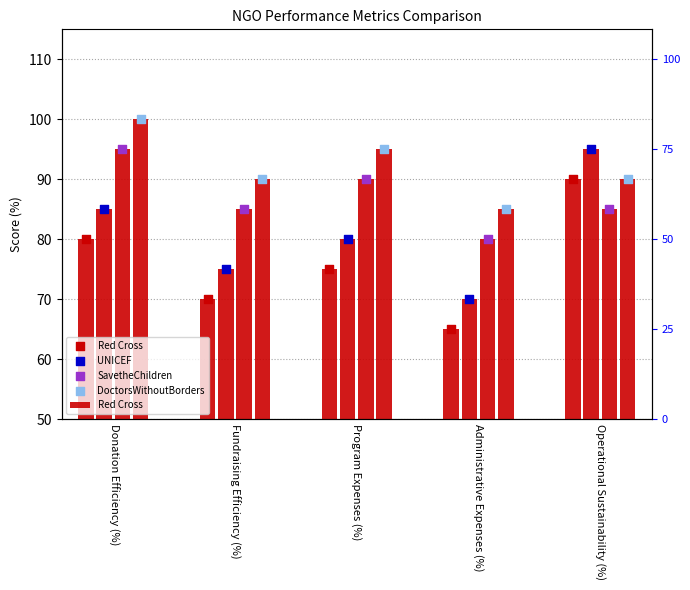

At how many categories does at least one series exceed 80?

5